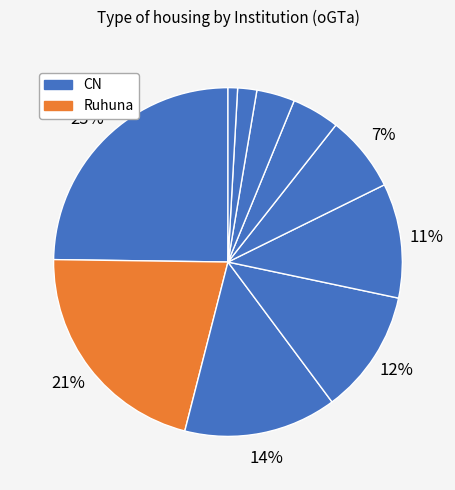

How many slices are in this pie chart?

10